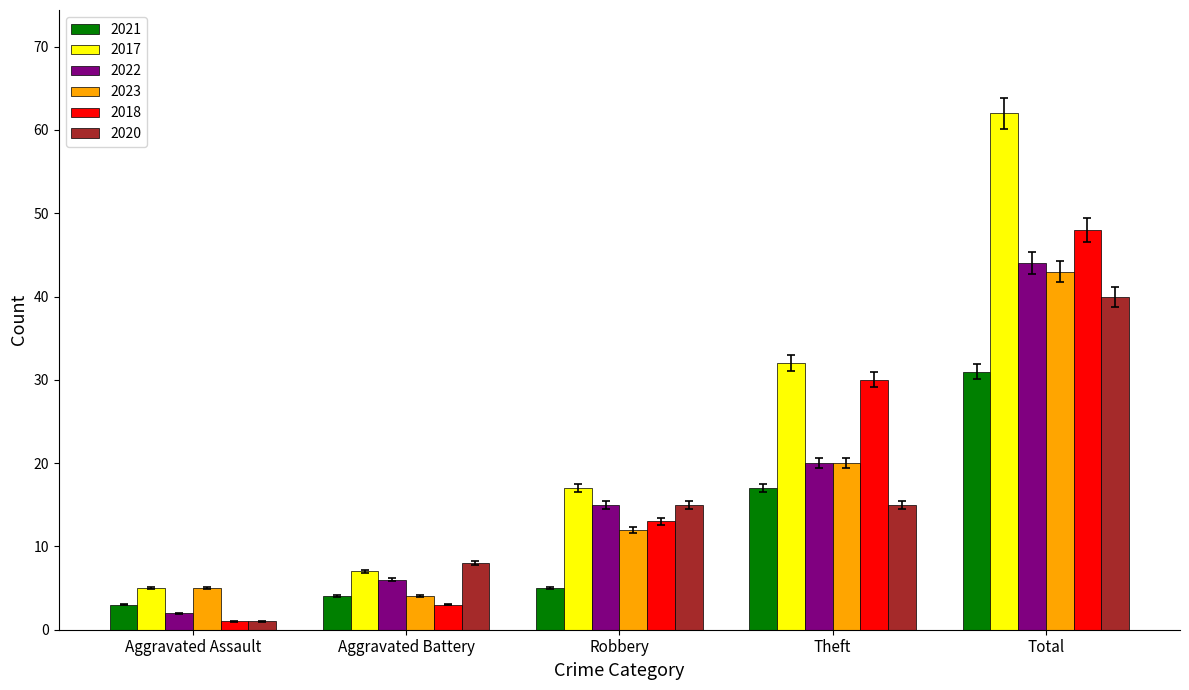

What is the difference between the 2022 values at Total and Theft?

24